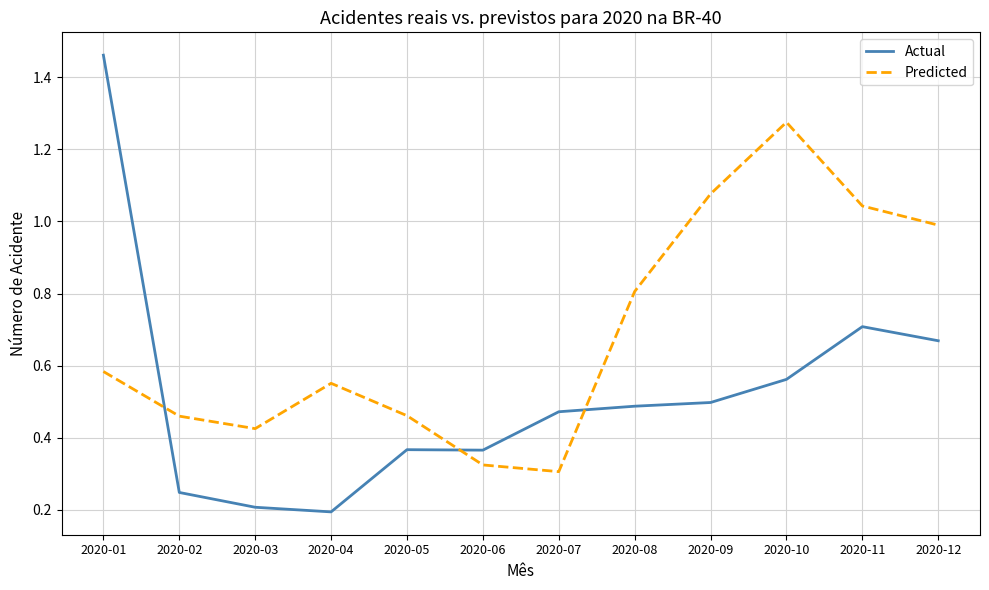

True or false: Predicted has more than 0 points higher than both neighbors.

True